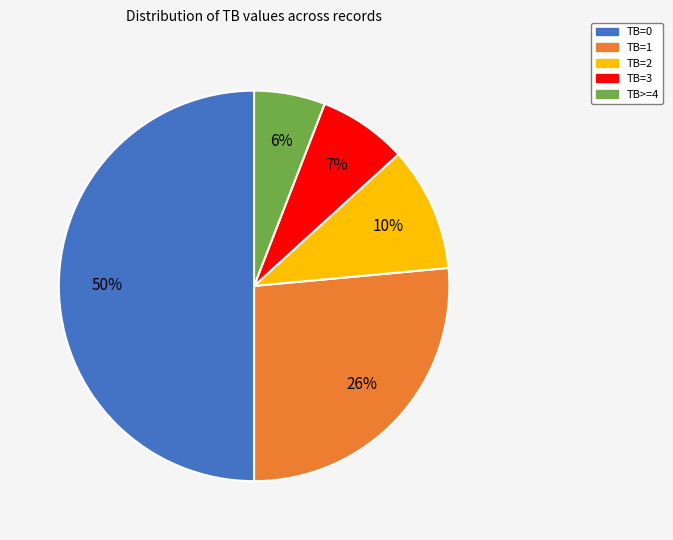

Is TB=1 the majority of the pie?

No